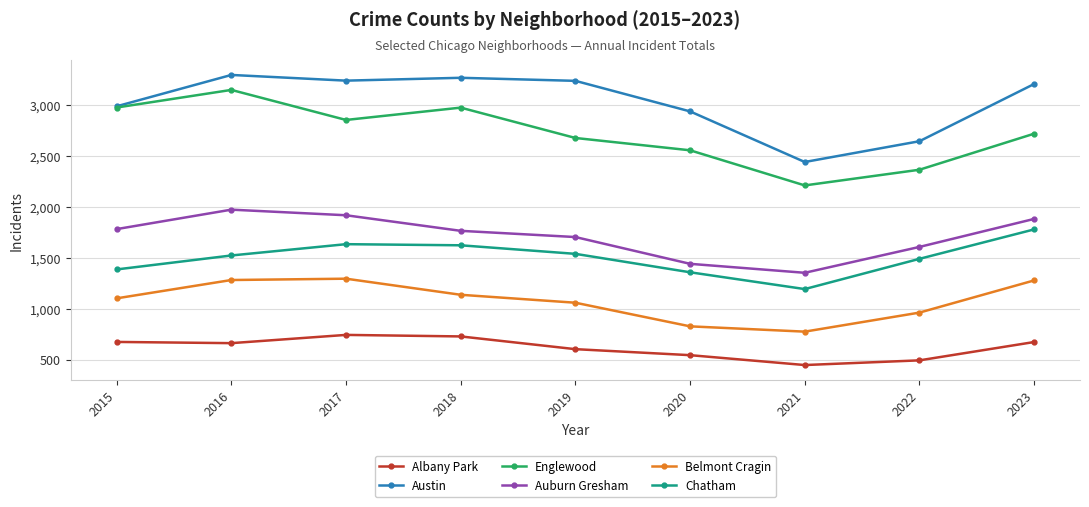

How many lines are shown in the chart?

6